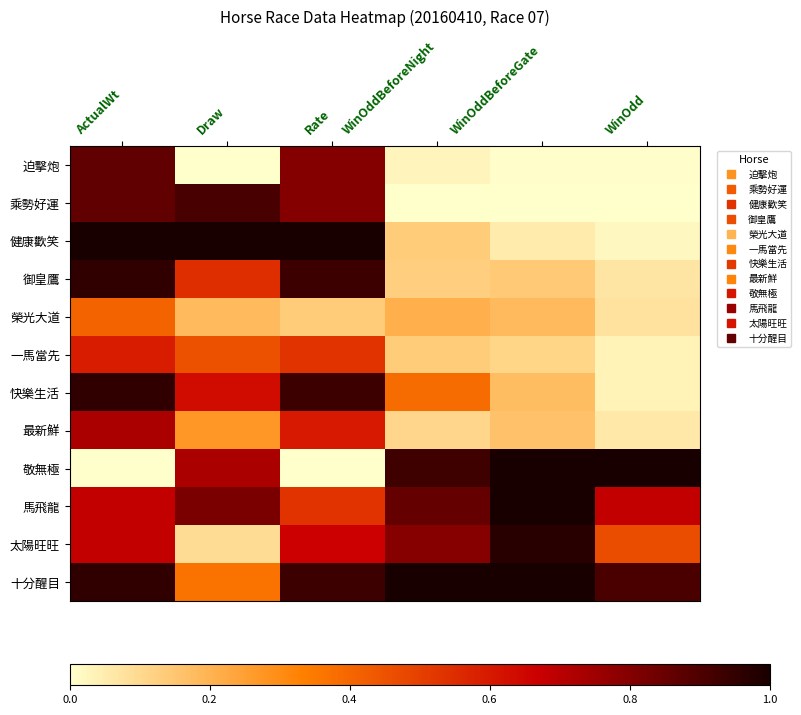

Reading left to right, extract all data points from this chart.

迫擊炮: ActualWt=0.9	Draw=0.0	Rate=0.8	WinOddBeforeNight=0.0	WinOddBeforeGate=0.0	WinOdd=0.0
乘勢好運: ActualWt=0.9	Draw=0.9	Rate=0.8	WinOddBeforeNight=0.0	WinOddBeforeGate=0.0	WinOdd=0.0
健康歡笑: ActualWt=1.0	Draw=1.0	Rate=1.0	WinOddBeforeNight=0.1	WinOddBeforeGate=0.1	WinOdd=0.0
御皇鷹: ActualWt=1.0	Draw=0.5	Rate=0.9	WinOddBeforeNight=0.1	WinOddBeforeGate=0.1	WinOdd=0.1
榮光大道: ActualWt=0.4	Draw=0.2	Rate=0.1	WinOddBeforeNight=0.2	WinOddBeforeGate=0.2	WinOdd=0.1
一馬當先: ActualWt=0.6	Draw=0.5	Rate=0.5	WinOddBeforeNight=0.1	WinOddBeforeGate=0.1	WinOdd=0.0
快樂生活: ActualWt=1.0	Draw=0.6	Rate=0.9	WinOddBeforeNight=0.4	WinOddBeforeGate=0.2	WinOdd=0.0
最新鮮: ActualWt=0.7	Draw=0.3	Rate=0.6	WinOddBeforeNight=0.1	WinOddBeforeGate=0.2	WinOdd=0.1
敬無極: ActualWt=0.0	Draw=0.7	Rate=0.0	WinOddBeforeNight=0.9	WinOddBeforeGate=1.0	WinOdd=1.0
馬飛龍: ActualWt=0.7	Draw=0.8	Rate=0.5	WinOddBeforeNight=0.9	WinOddBeforeGate=1.0	WinOdd=0.7
太陽旺旺: ActualWt=0.7	Draw=0.1	Rate=0.7	WinOddBeforeNight=0.8	WinOddBeforeGate=1.0	WinOdd=0.5
十分醒目: ActualWt=1.0	Draw=0.4	Rate=0.9	WinOddBeforeNight=1.0	WinOddBeforeGate=1.0	WinOdd=0.9